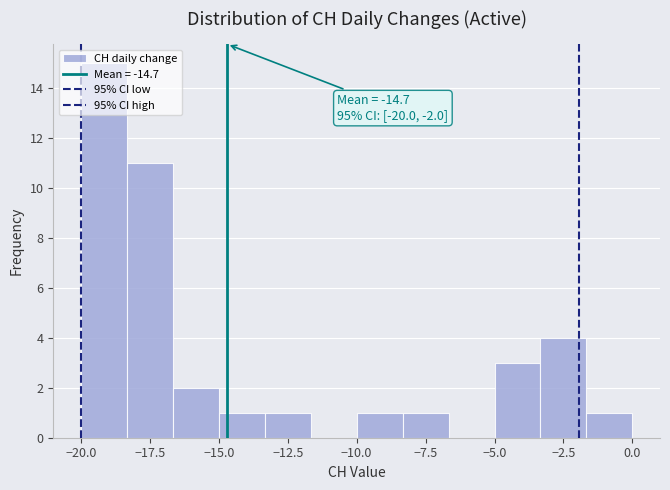

Read against the x-axis, roughly where is the centre of the tallest bar?

-19.0